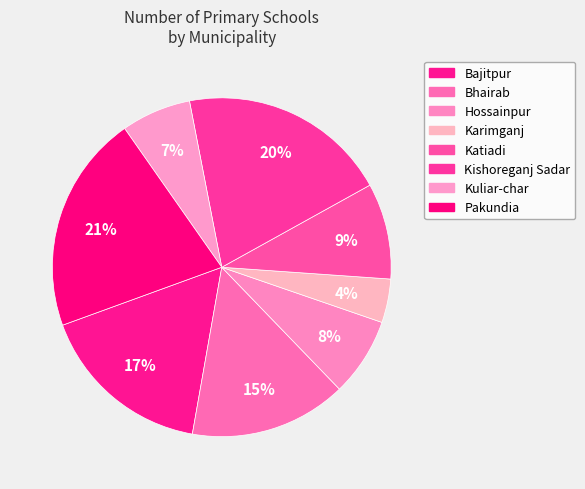

How many segments does this pie chart have?

8